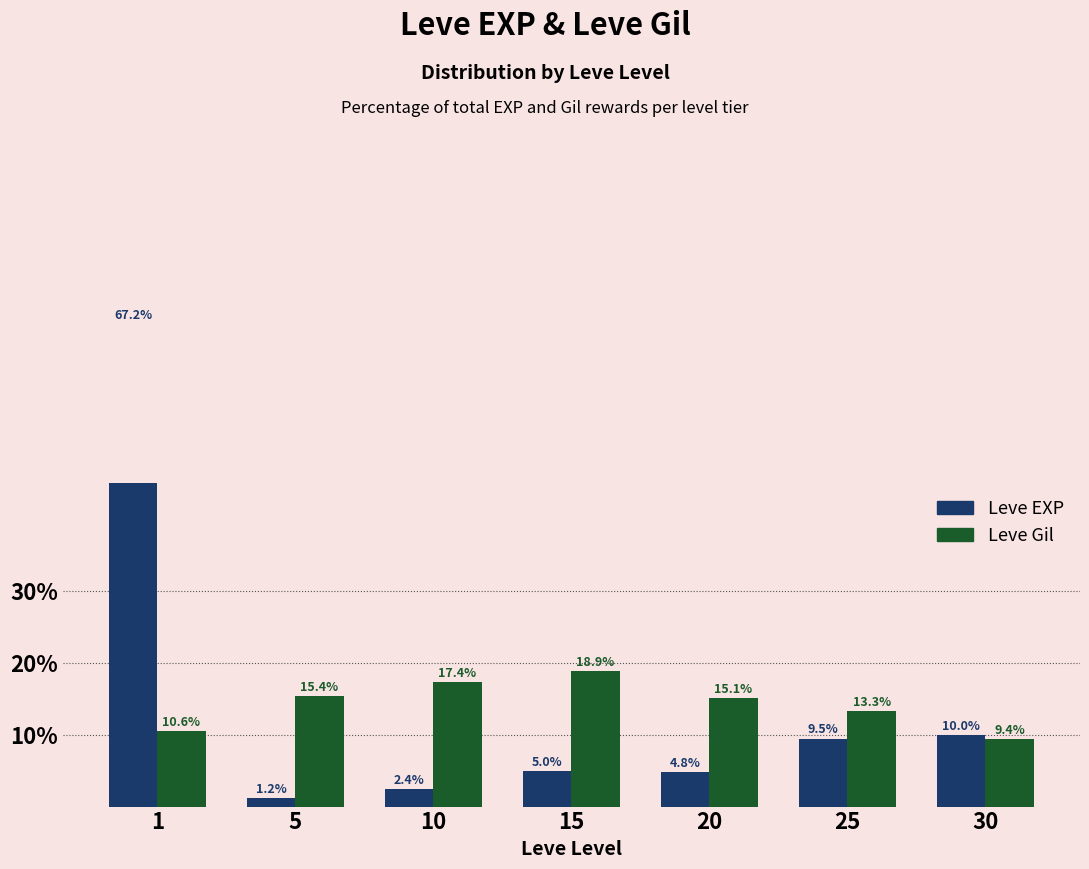

How many bars are there in each group?

2